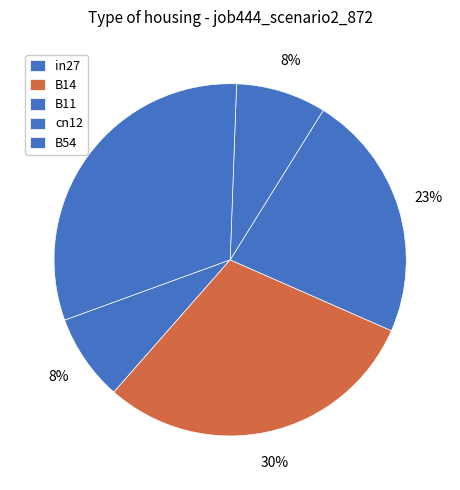

How many slices are in this pie chart?

5